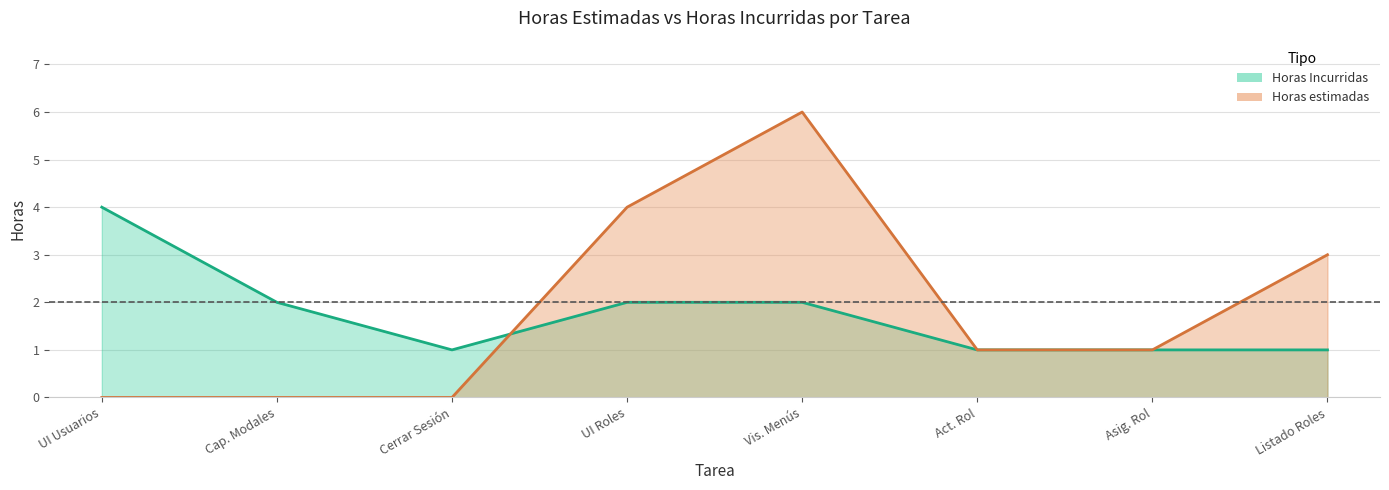

Between Cerrar Sesión and Vis. Menús, which series saw the biggest shift?

Horas estimadas